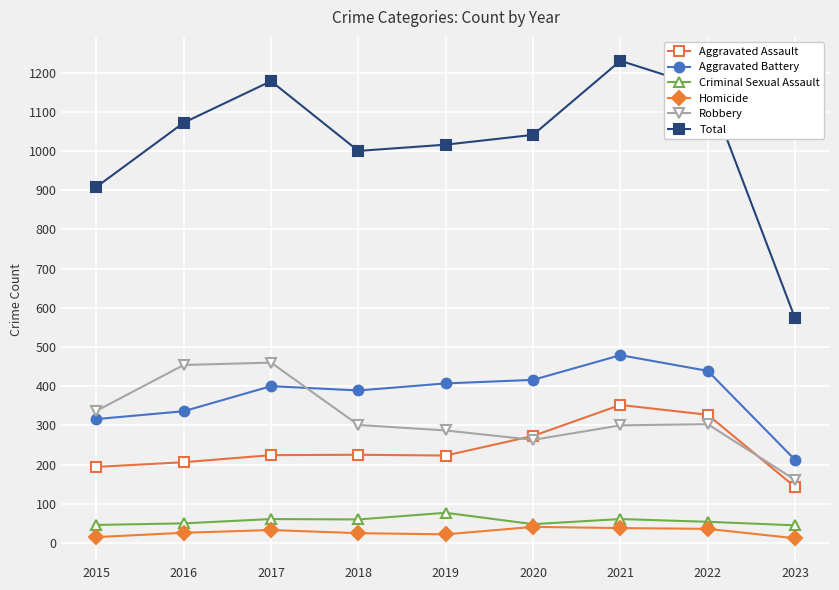

At 2017, list the series in order from largest to smallest.

Total, Robbery, Aggravated Battery, Aggravated Assault, Criminal Sexual Assault, Homicide